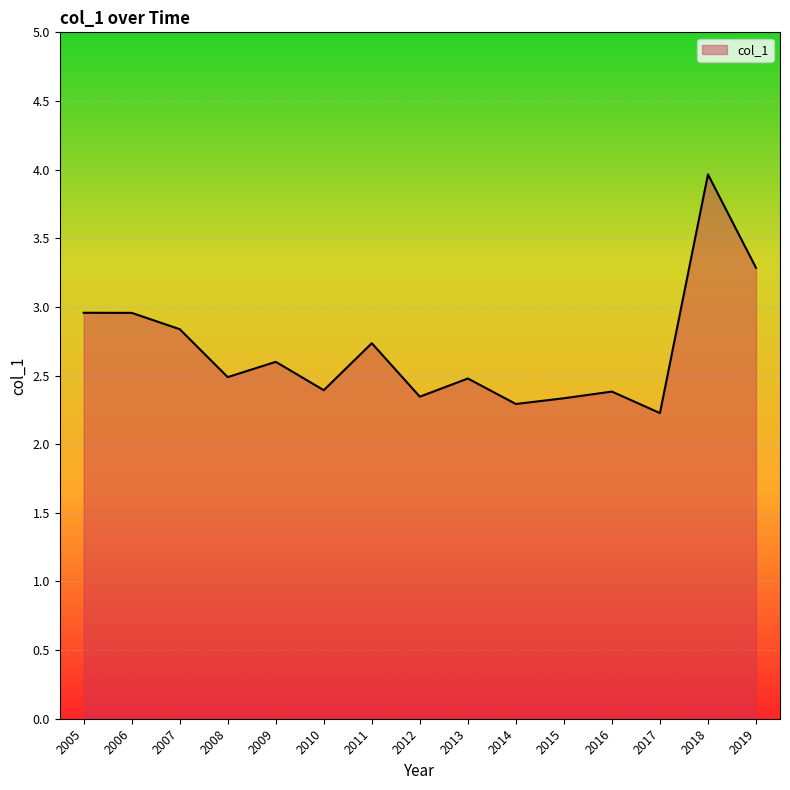

Which label corresponds to the smallest value in the chart?

2017